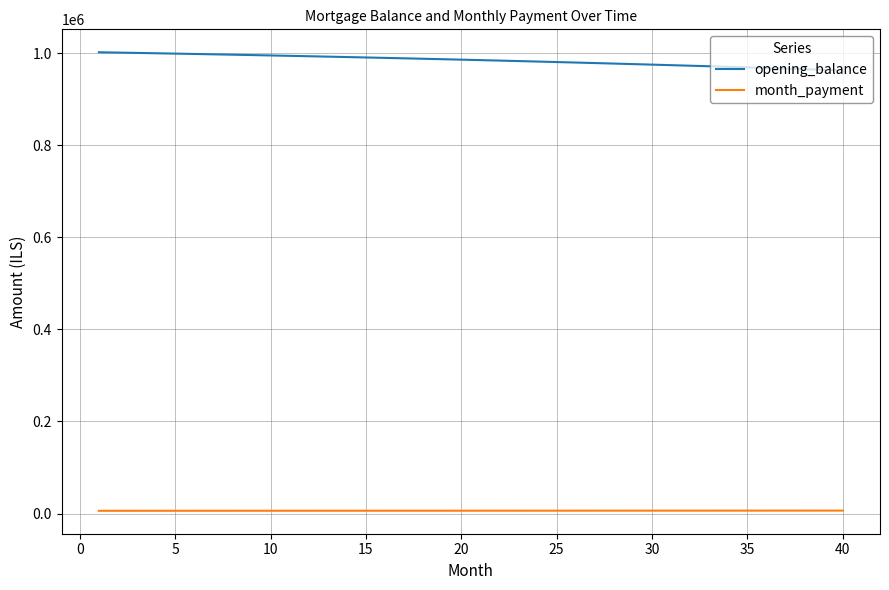

How many lines are shown in the chart?

2